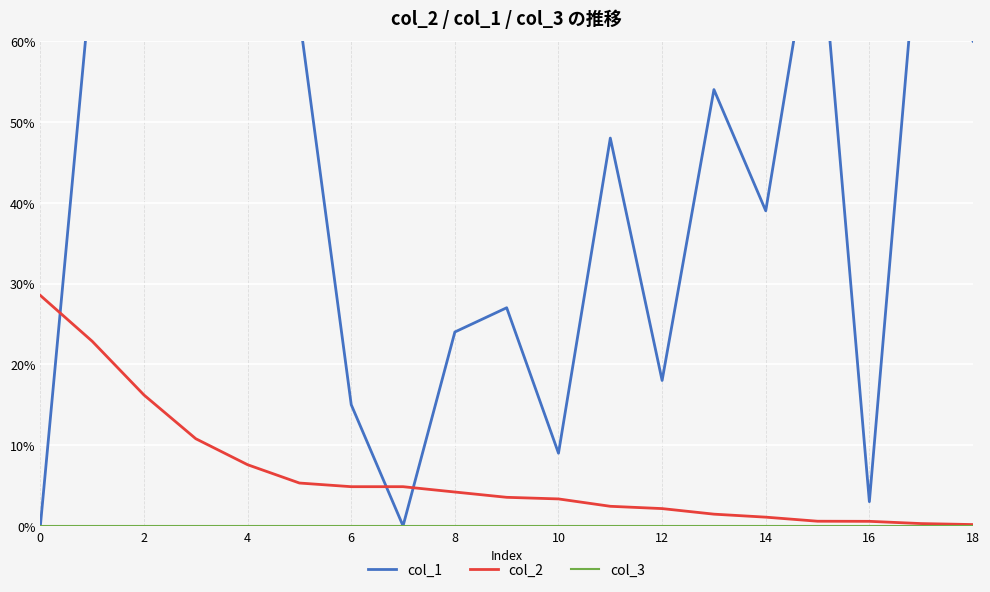

Which series ends up on top after the final intersection of col_2 and col_1?

col_1